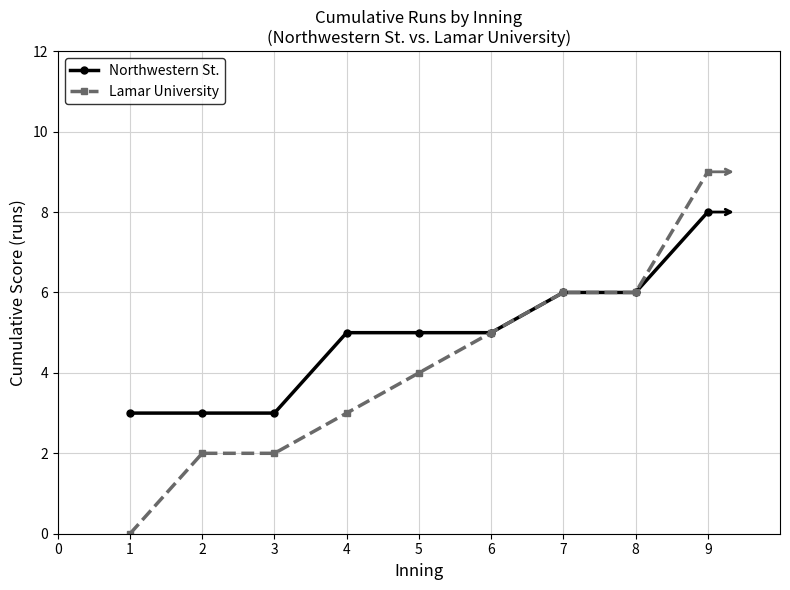

Which series has the largest total across all categories?

Northwestern St.